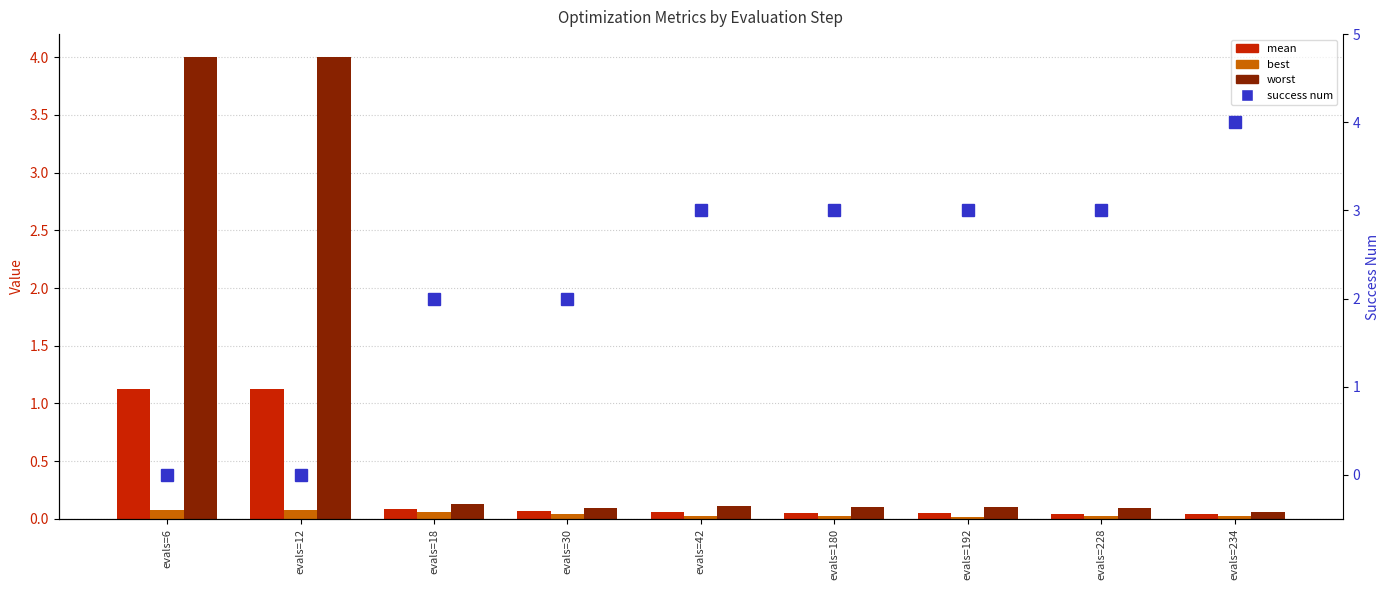

True or false: best has a value of 0.0 at evals=180.

True